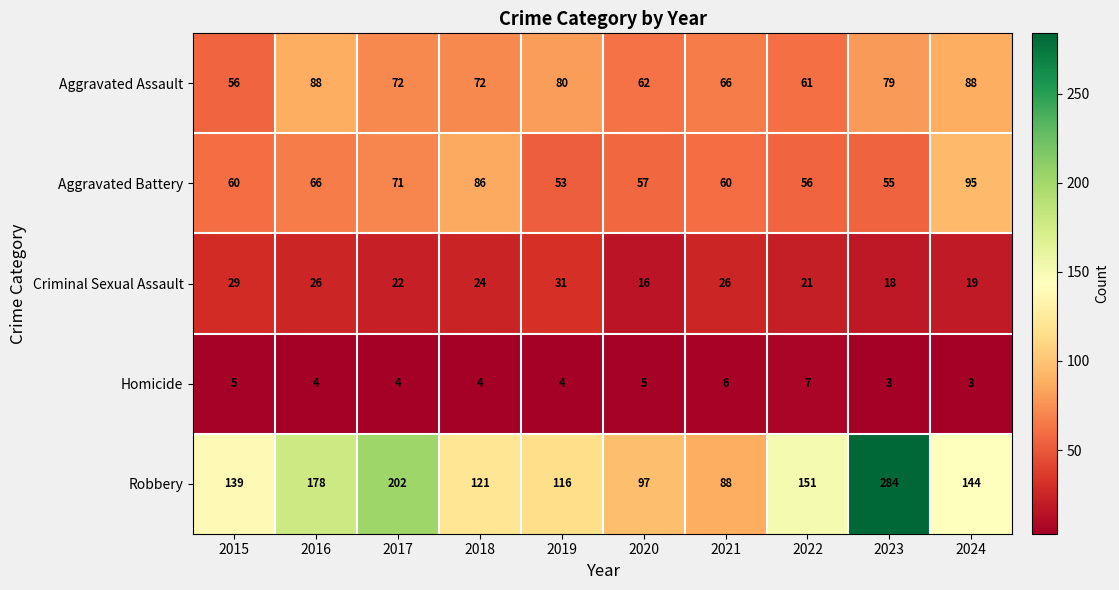

Where is Robbery nearest to the value 186?

2016